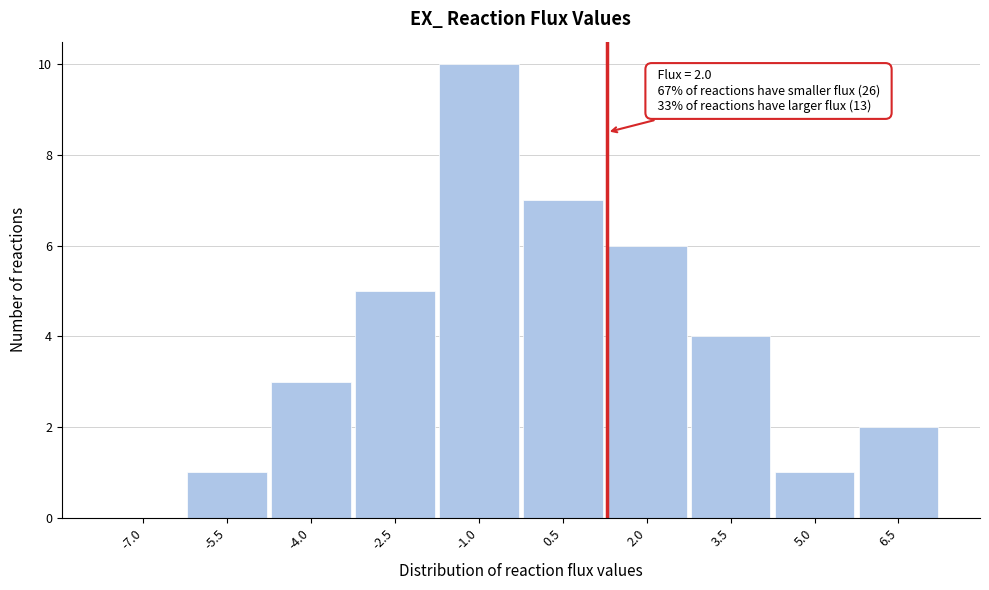

Reading left to right, what are all the values shown in this chart?

-7.0=0	-5.5=1	-4.0=3	-2.5=5	-1.0=10	0.5=7	2.0=6	3.5=4	5.0=1	6.5=2